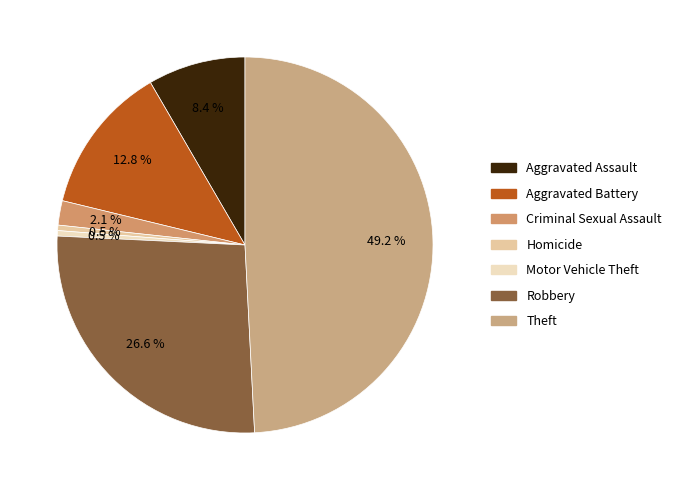

Count the number of slices in the pie.

7